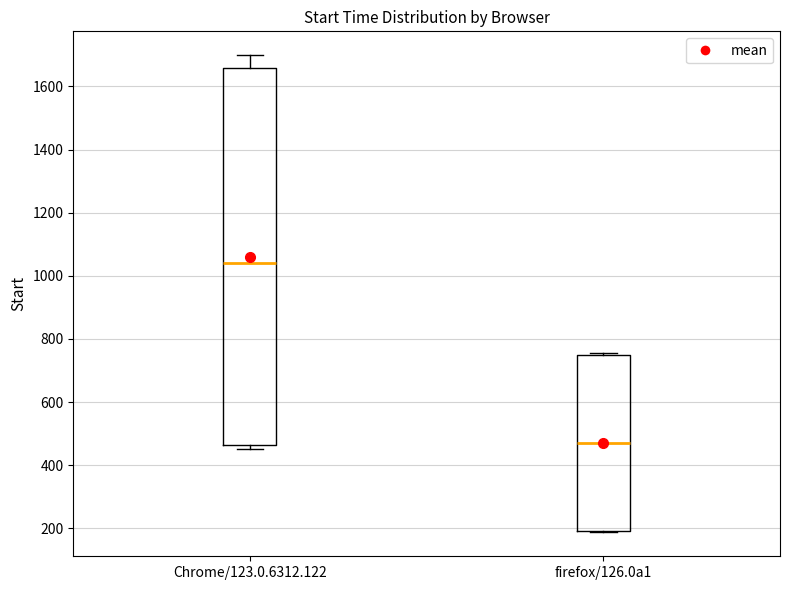

Where is the upper edge of the box for Chrome/123.0.6312.122 on the y-axis? The values are not printed on the chart, so give them approximately, as read against the axis.

1660